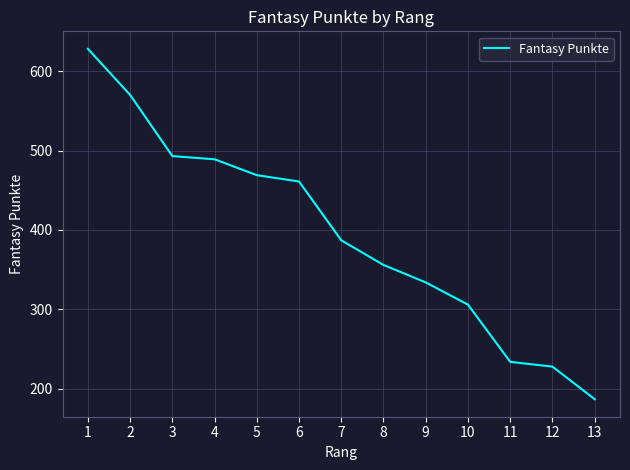

Read the value at 8, to the nearest 10.

360